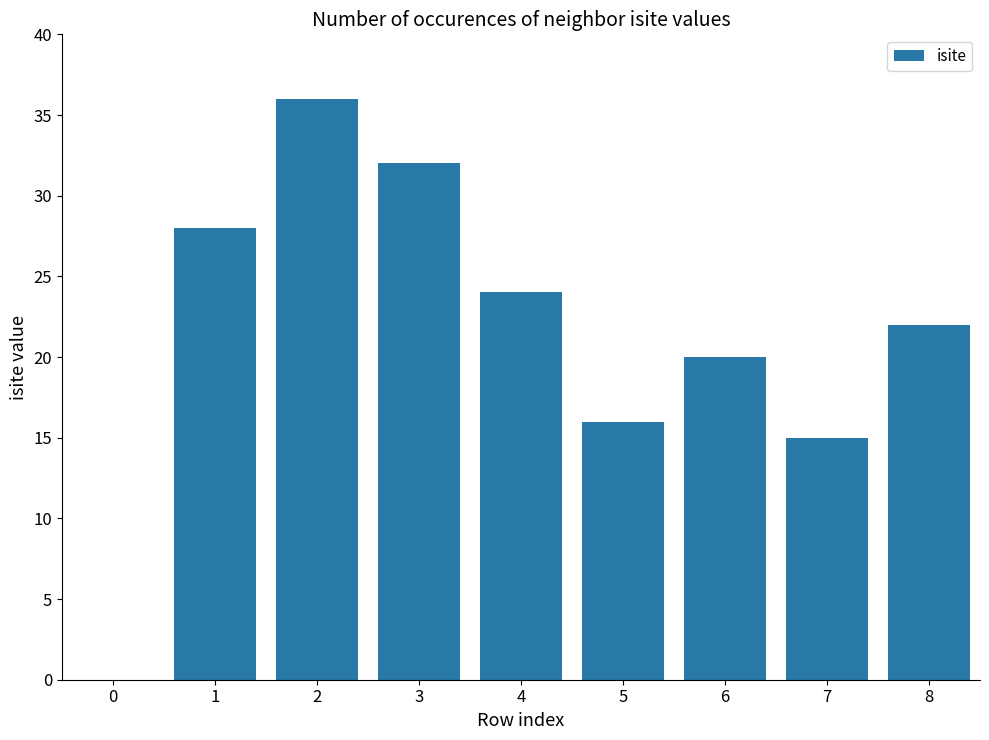

What is the ratio of the value at 8 to the value at 2?

0.6